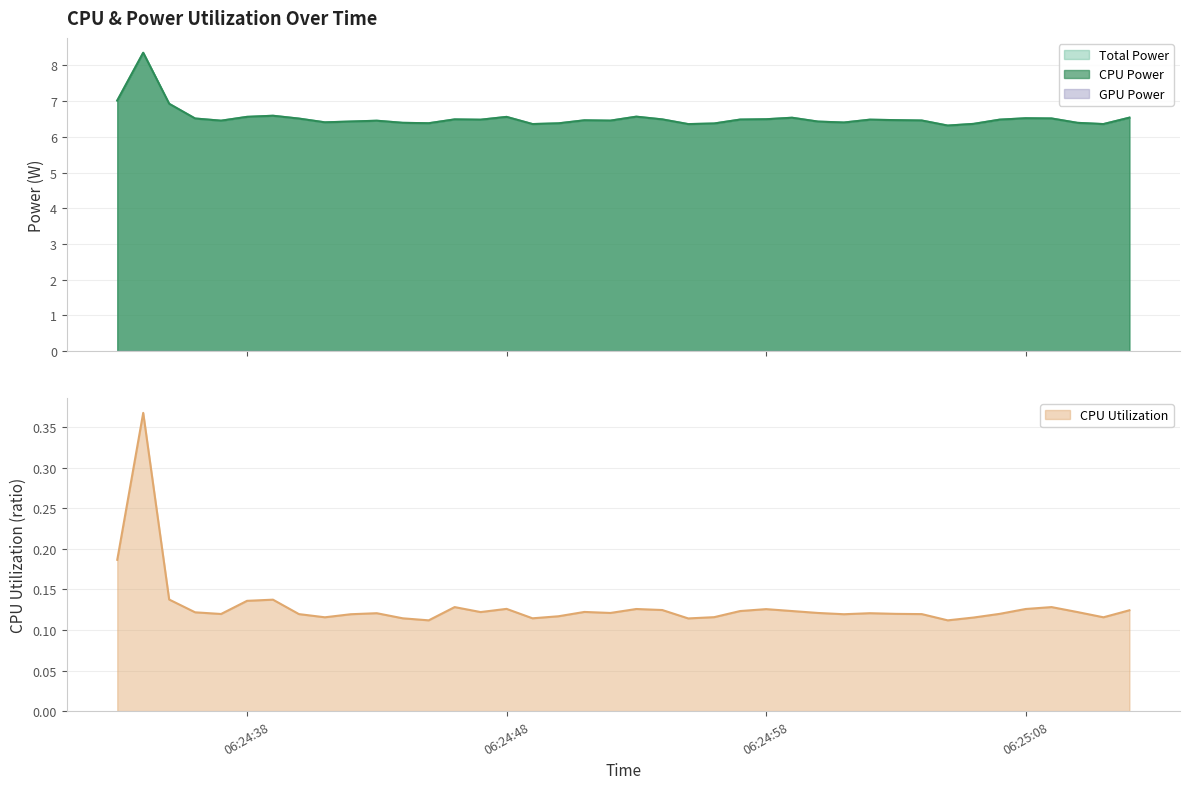

In CPU Power, how many points are higher than both neighbors (excluding endpoints)?

10